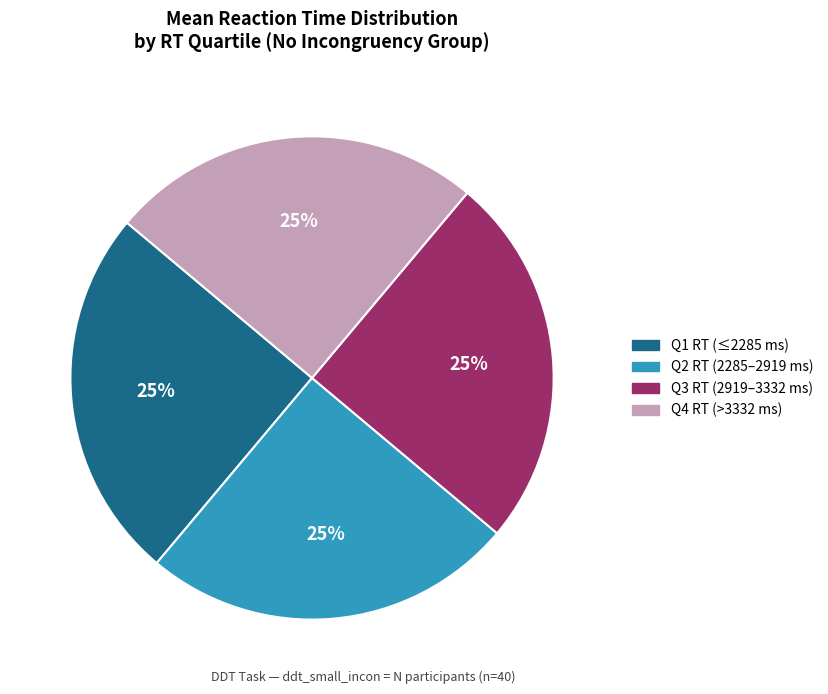

To the nearest percent, what is the combined percentage of Q2 RT (2285–2919 ms) and Q1 RT (≤2285 ms)?

50%